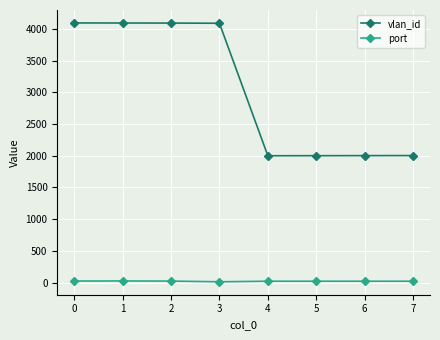

What is the sum of the vlan_id values at 5 and 4?

4001